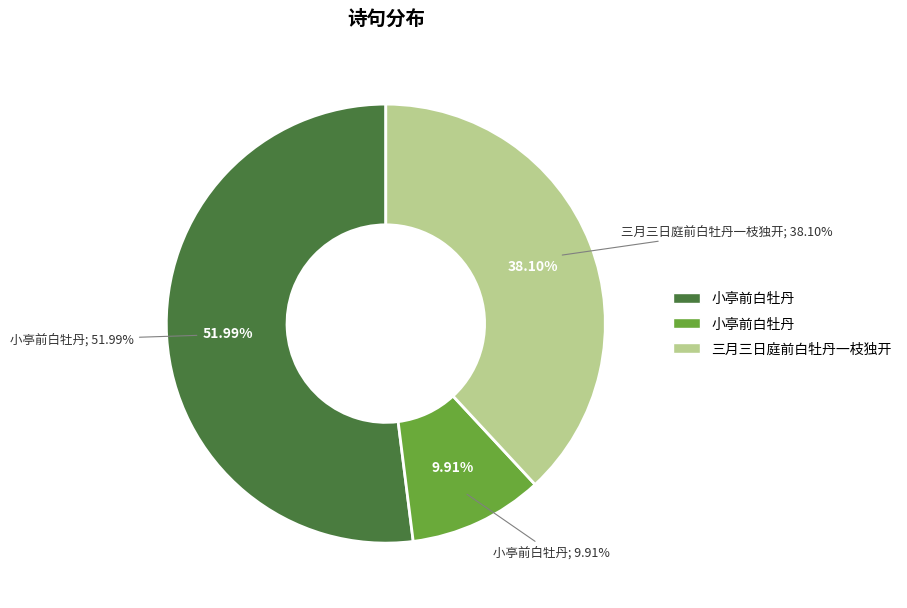

True or false: 小亭前白牡丹 (171444) accounts for 10% of the total.

True